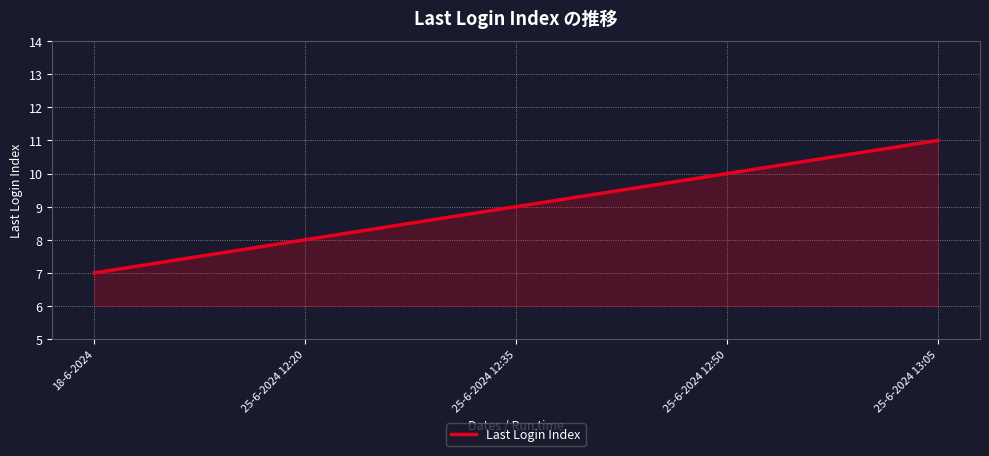

Reading left to right, extract all data points from this chart.

18-6-2024=7	25-6-2024 12:20=8	25-6-2024 12:35=9	25-6-2024 12:50=10	25-6-2024 13:05=11